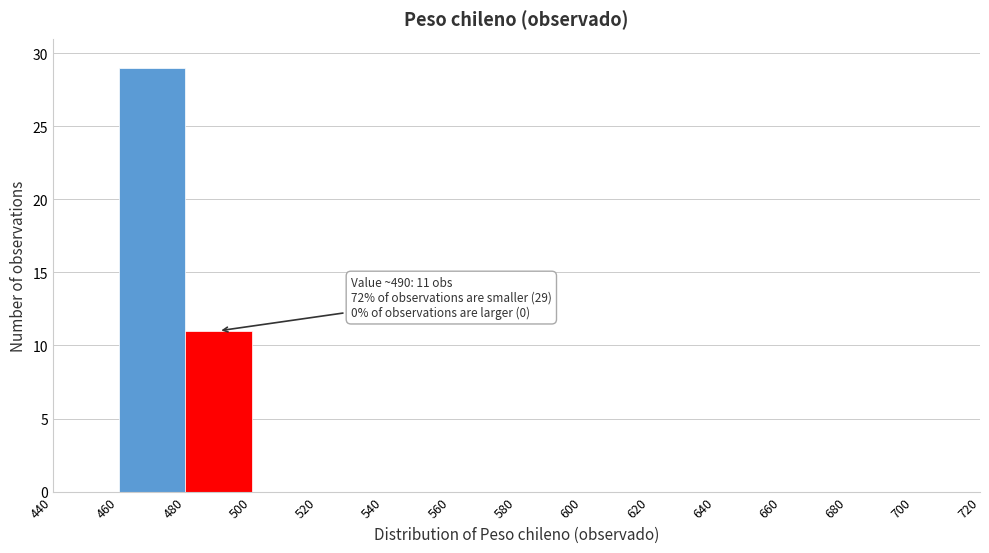

Which range on the x-axis has the tallest bar?

460 to 480